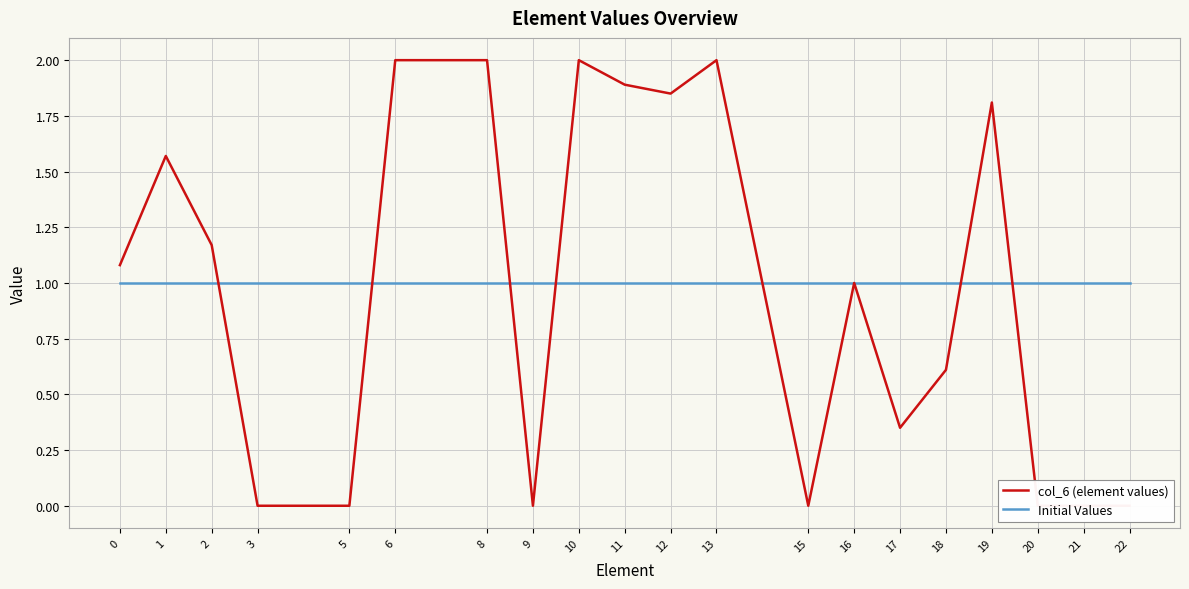

Where is the first local minimum for col_6 (element values)?

9